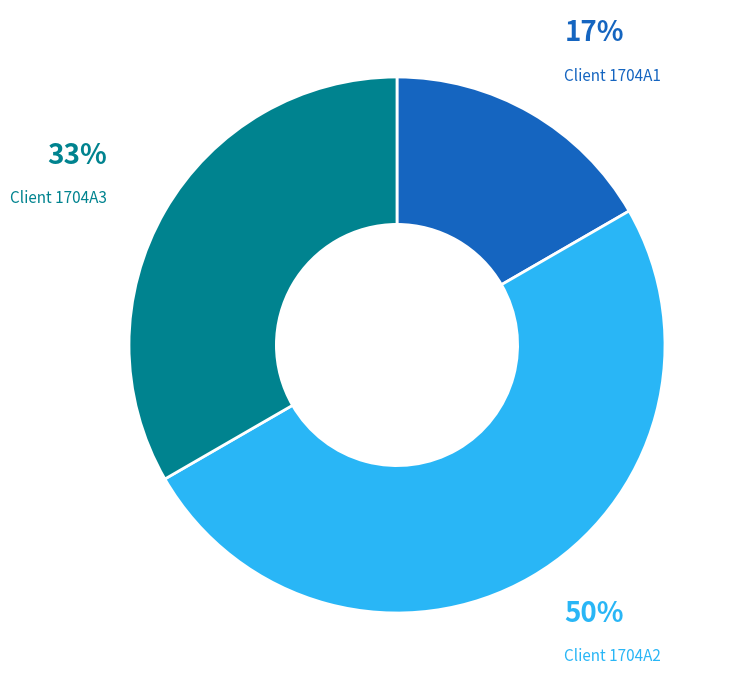

To the nearest percent, what is the difference between the Client 1704A1 and Client 1704A2 slice percentages?

33%